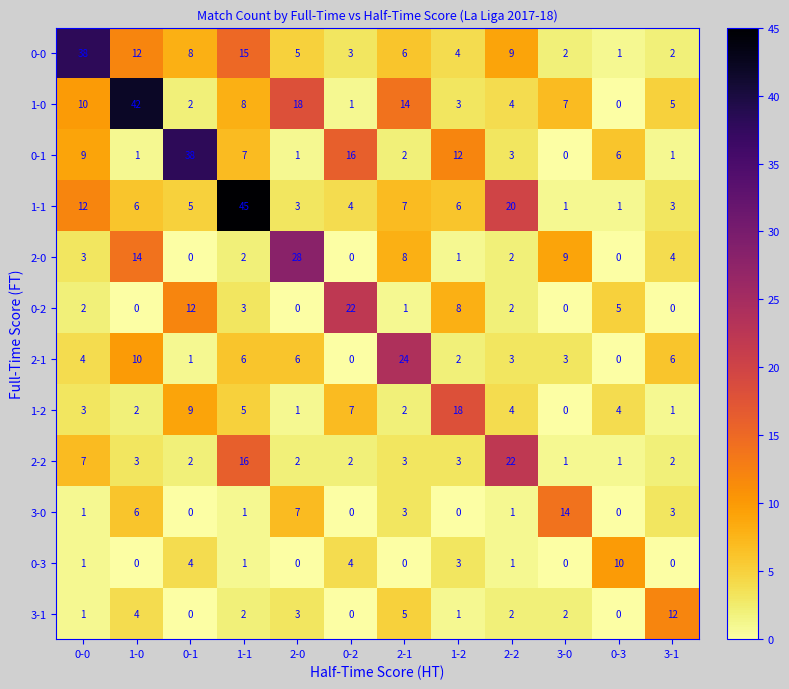

What is the average value of the 1-0 series?

10